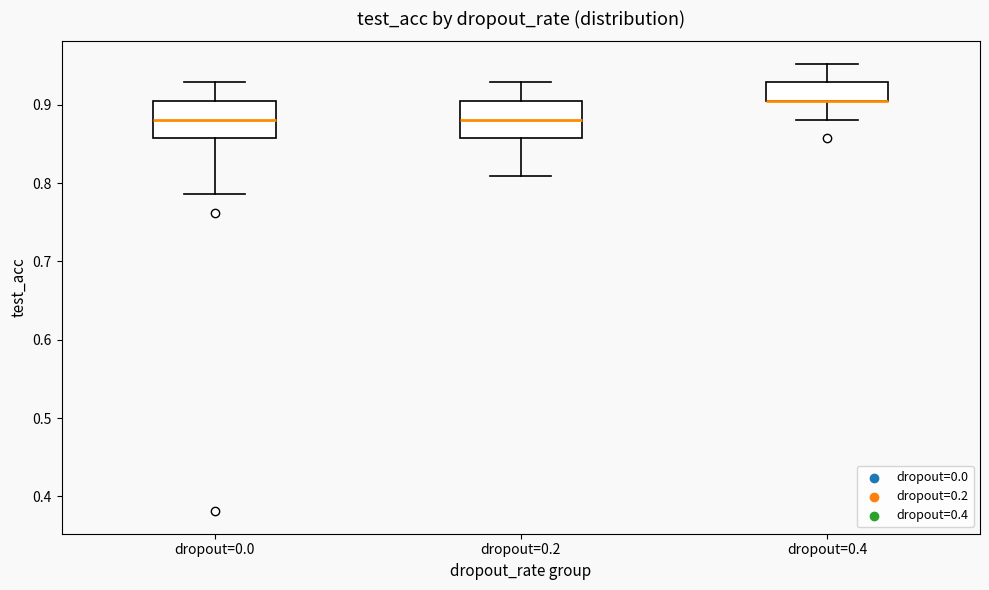

Where is the lower edge of the box for dropout=0.4 on the y-axis? The values are not printed on the chart, so give them approximately, as read against the axis.

0.90